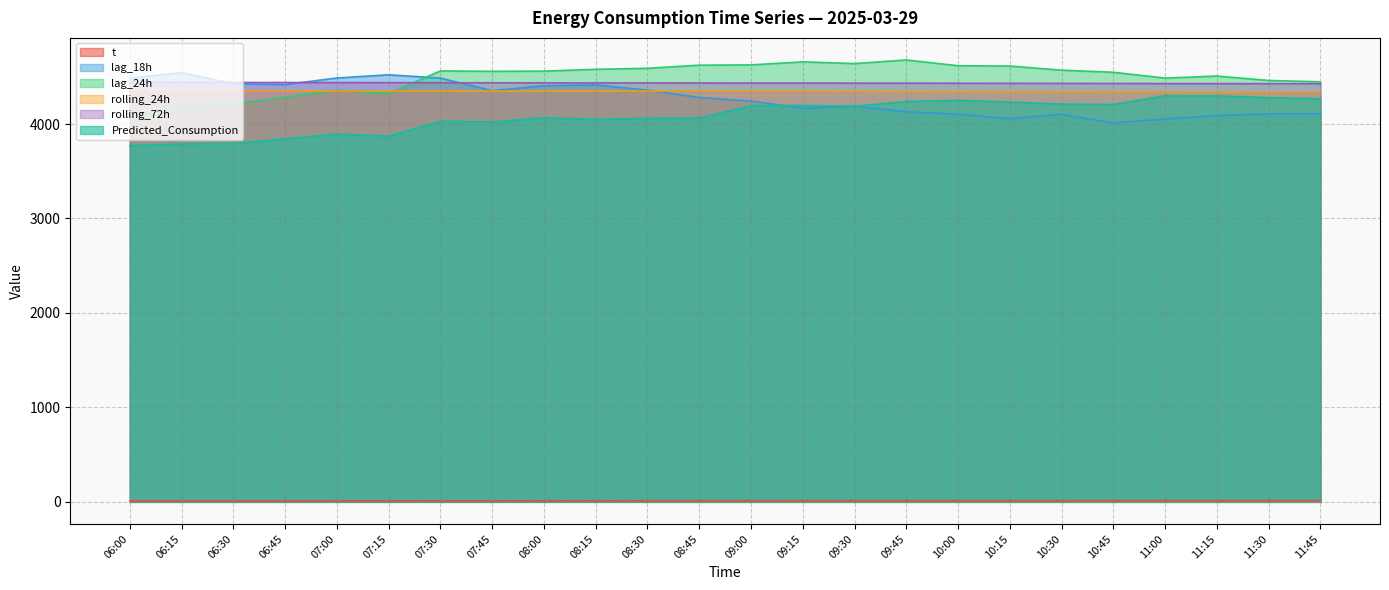

True or false: rolling_72h and Predicted_Consumption cross at least once.

False